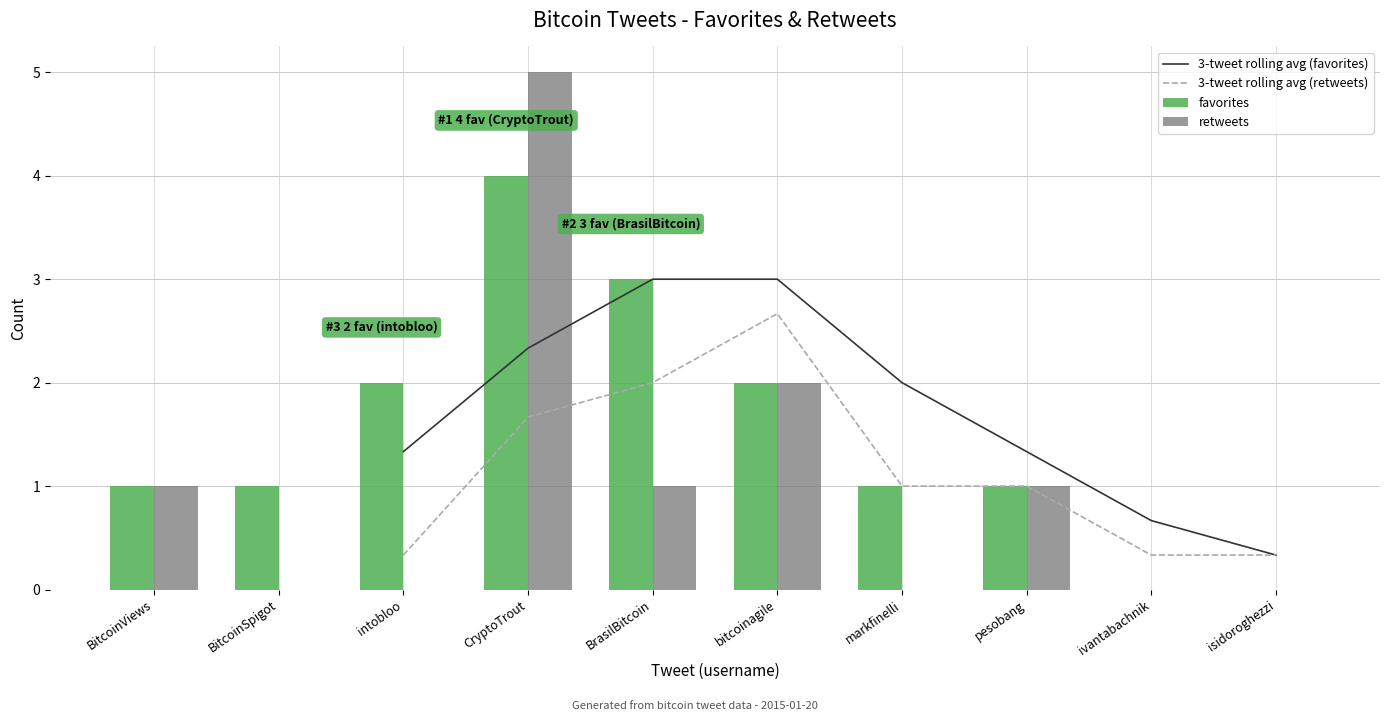

At which category is the sum across all series the highest?

CryptoTrout